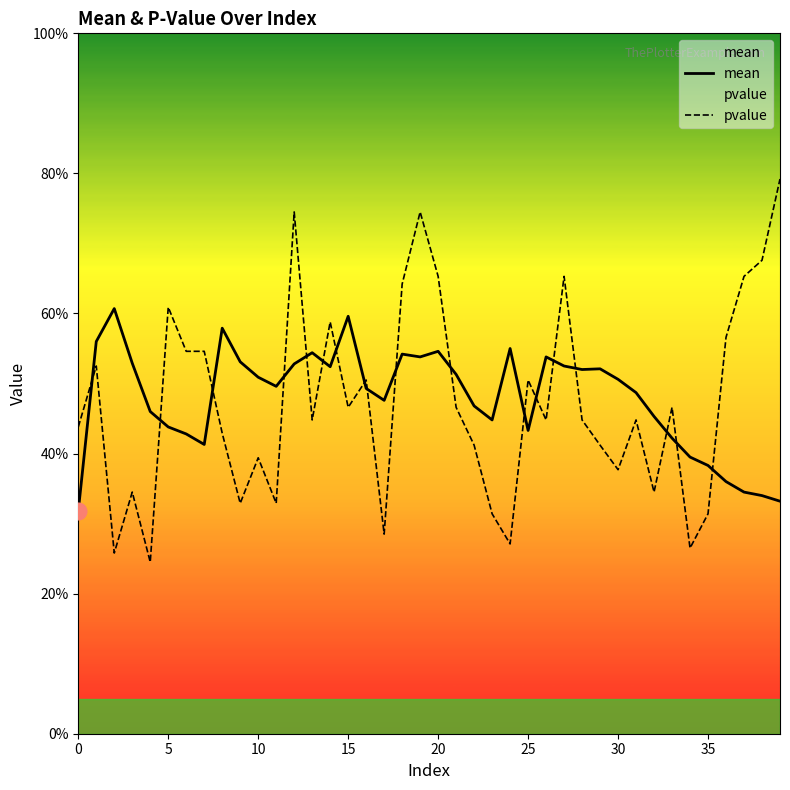

List the series in order of their overall mean, lowest first.

pvalue, mean